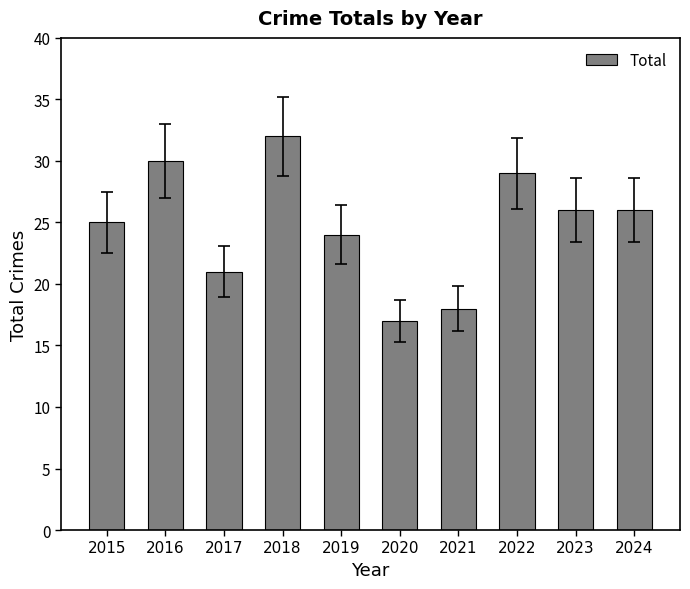

Approximately how many times larger is the value at 2016 compared to 2015?

1.2